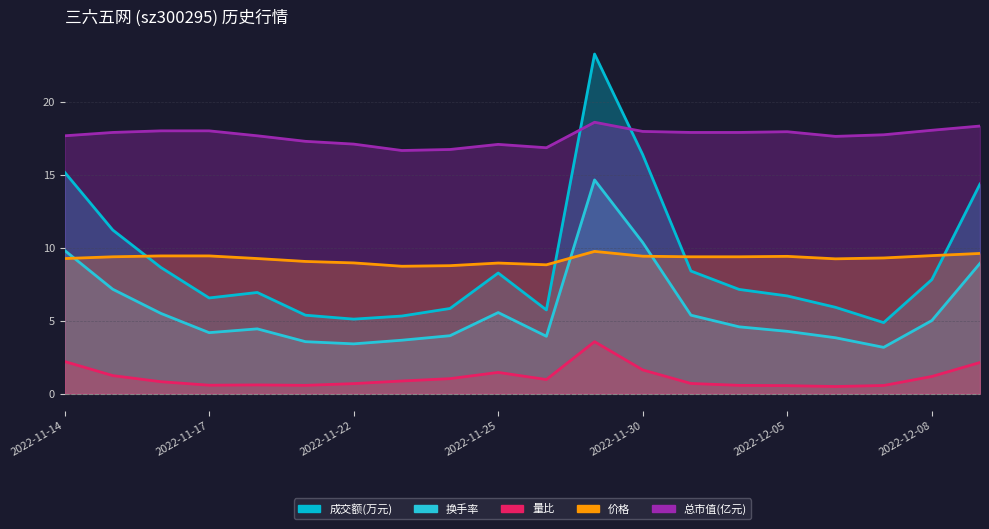

What is the maximum value for 量比?

3.6